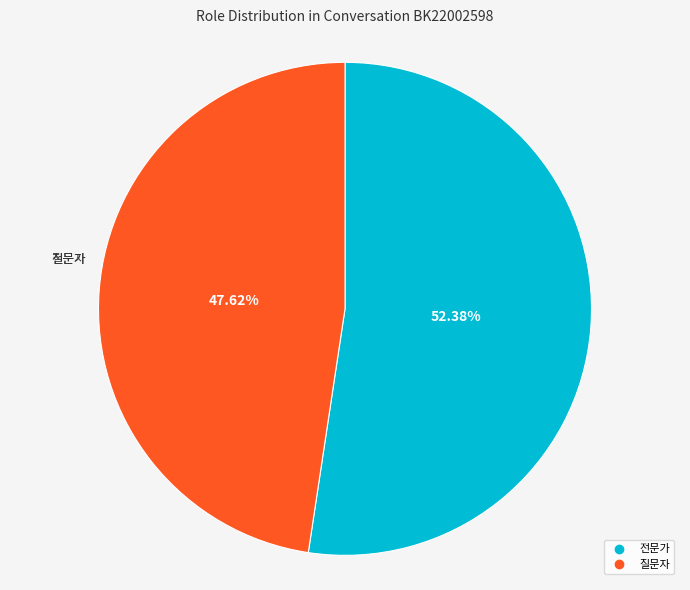

Which slice represents more than half of the pie?

전문가